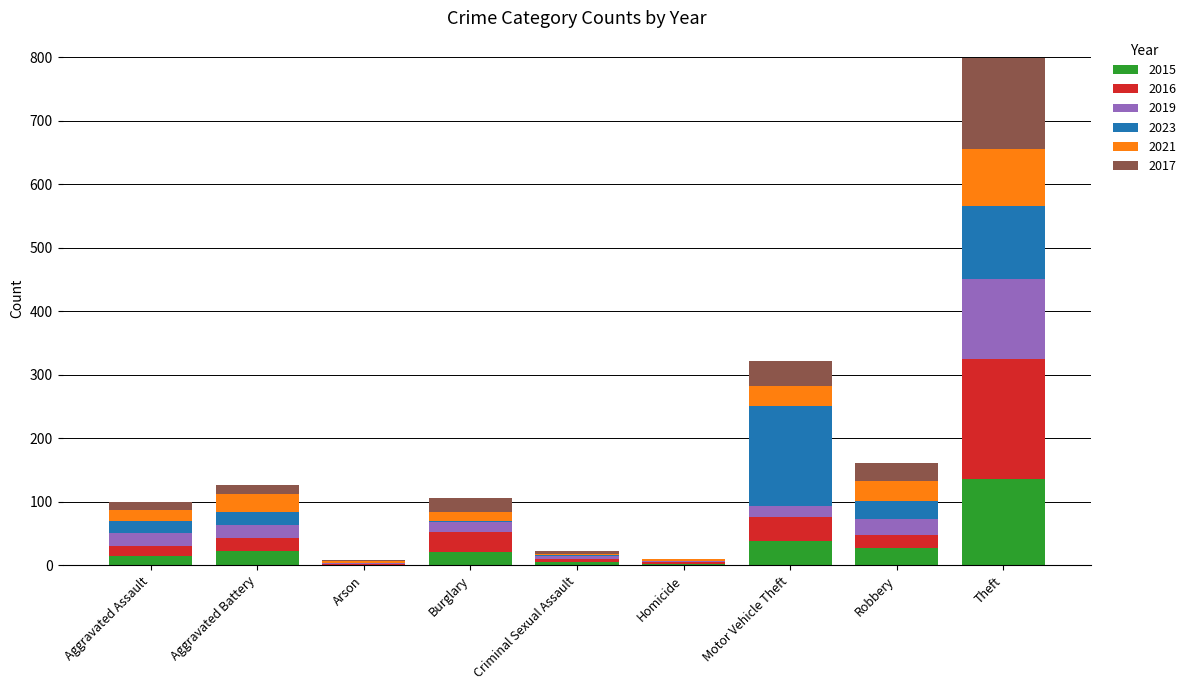

The 2015 series shows 135 at Theft. True or false?

True